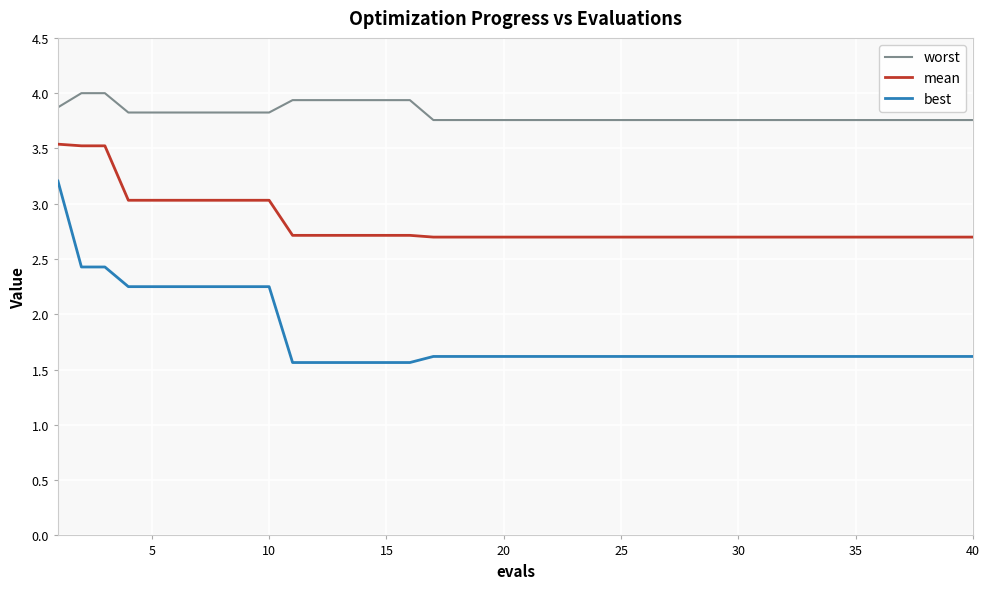

What is the difference between the maximum and minimum values in the mean series?

0.8